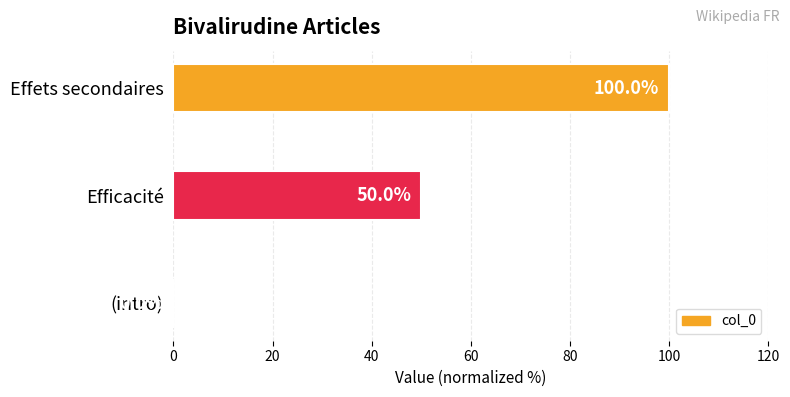

What is the sum of all values?

150